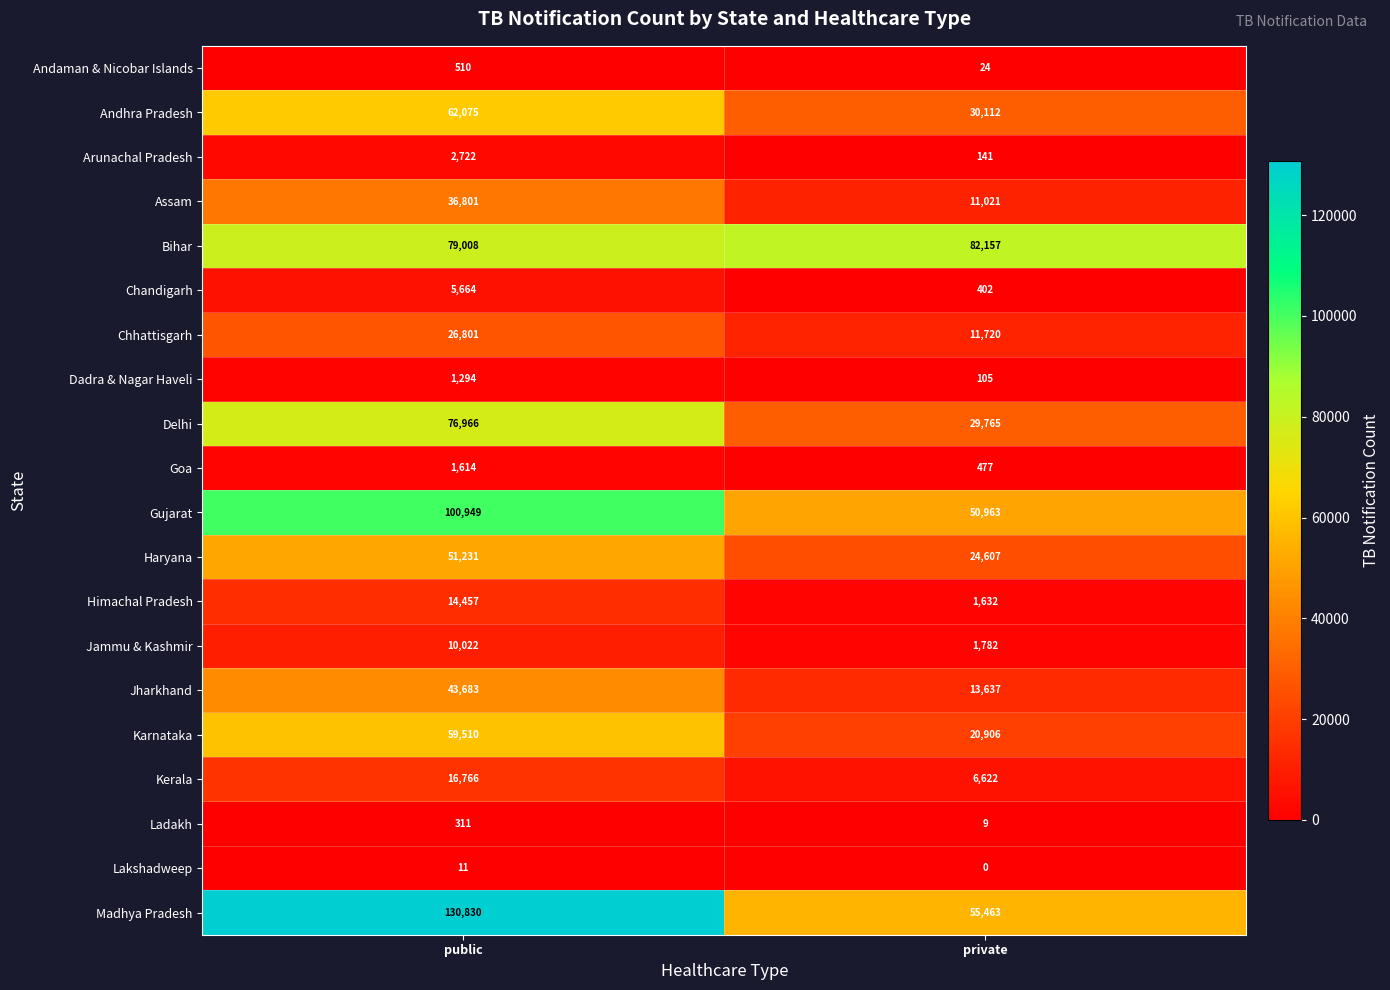

Rank the series at private from lowest to highest value.

Lakshadweep, Ladakh, Andaman & Nicobar Islands, Dadra & Nagar Haveli, Arunachal Pradesh, Chandigarh, Goa, Himachal Pradesh, Jammu & Kashmir, Kerala, Assam, Chhattisgarh, Jharkhand, Karnataka, Haryana, Delhi, Andhra Pradesh, Gujarat, Madhya Pradesh, Bihar